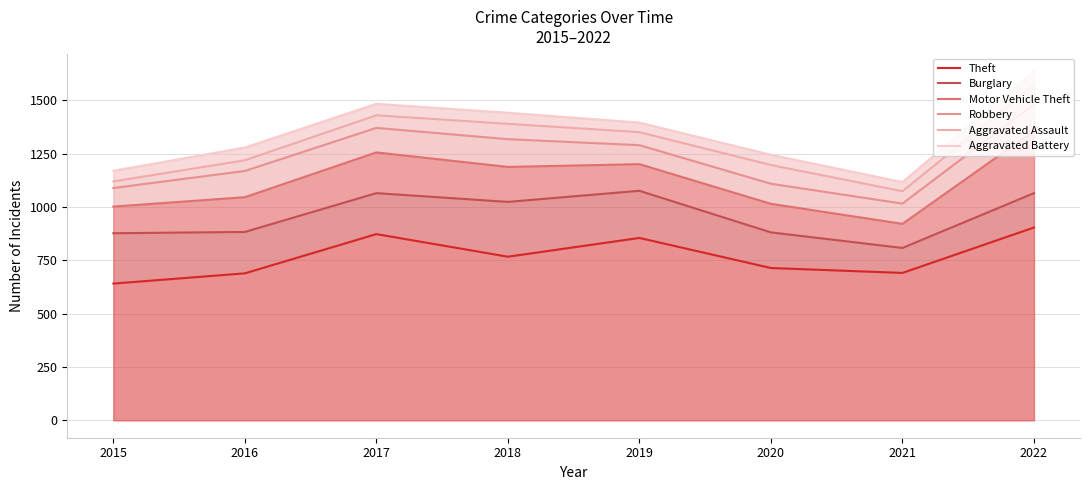

Rank the series by their maximum value, from lowest to highest.

Theft, Burglary, Motor Vehicle Theft, Robbery, Aggravated Assault, Aggravated Battery